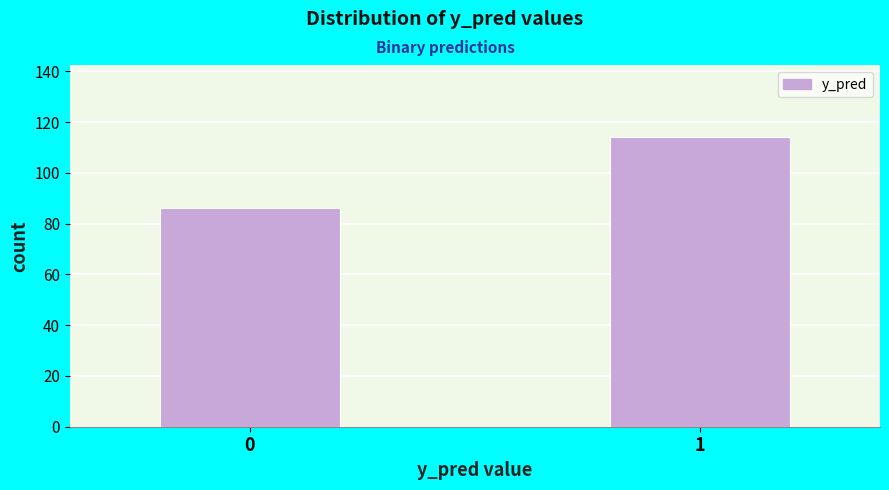

Reading left to right, list all the values displayed in this chart.

86	114